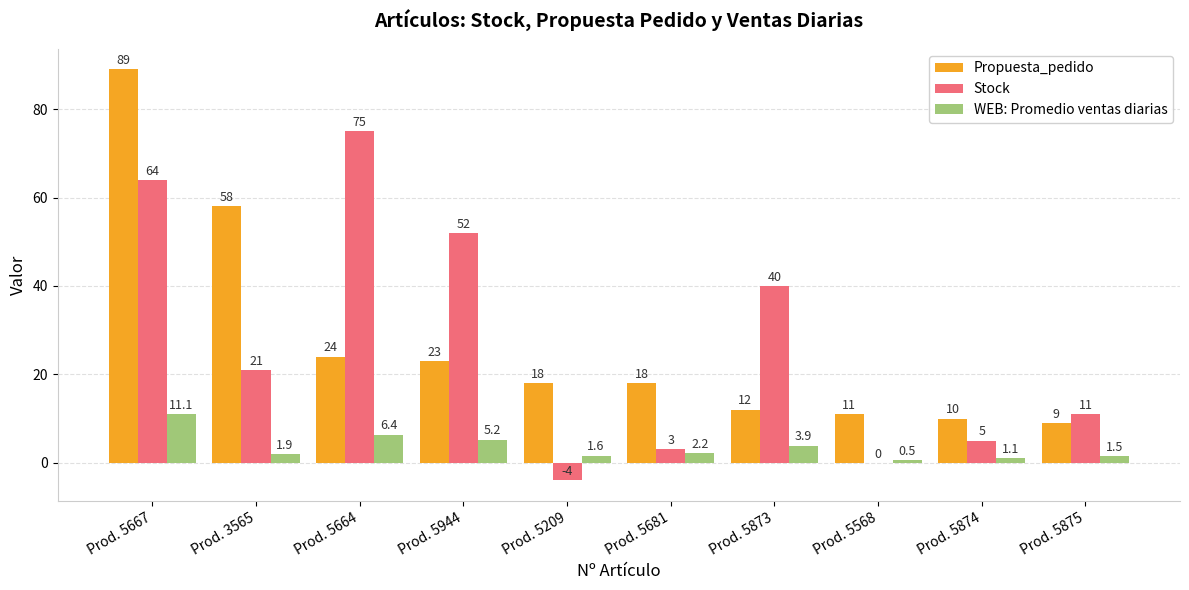

What is the greatest value displayed?

89.0